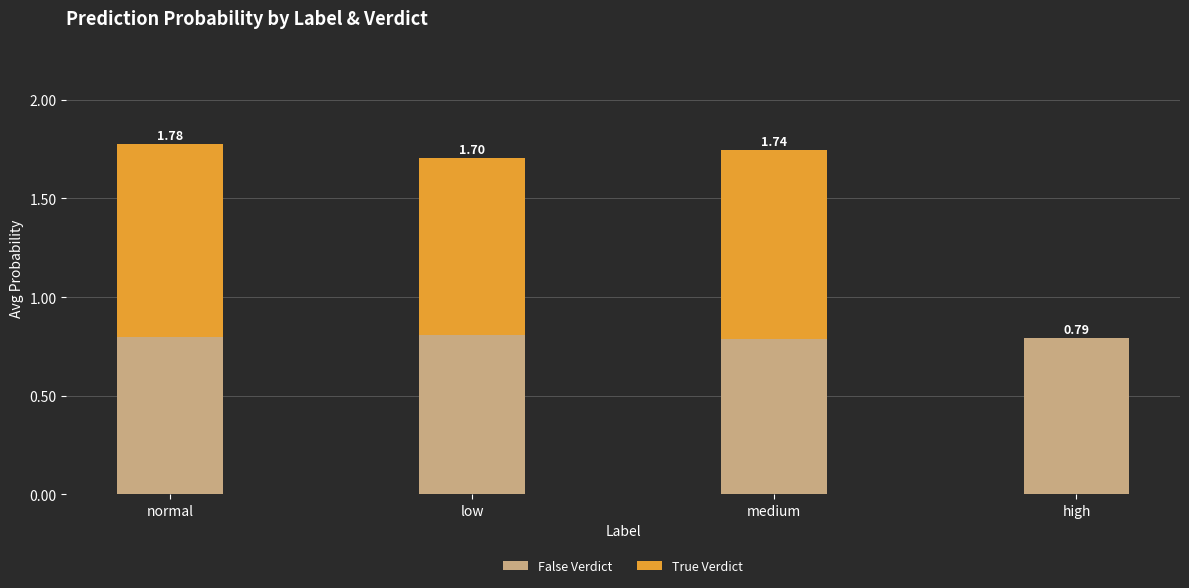

Which series has the largest total across all categories?

False Verdict